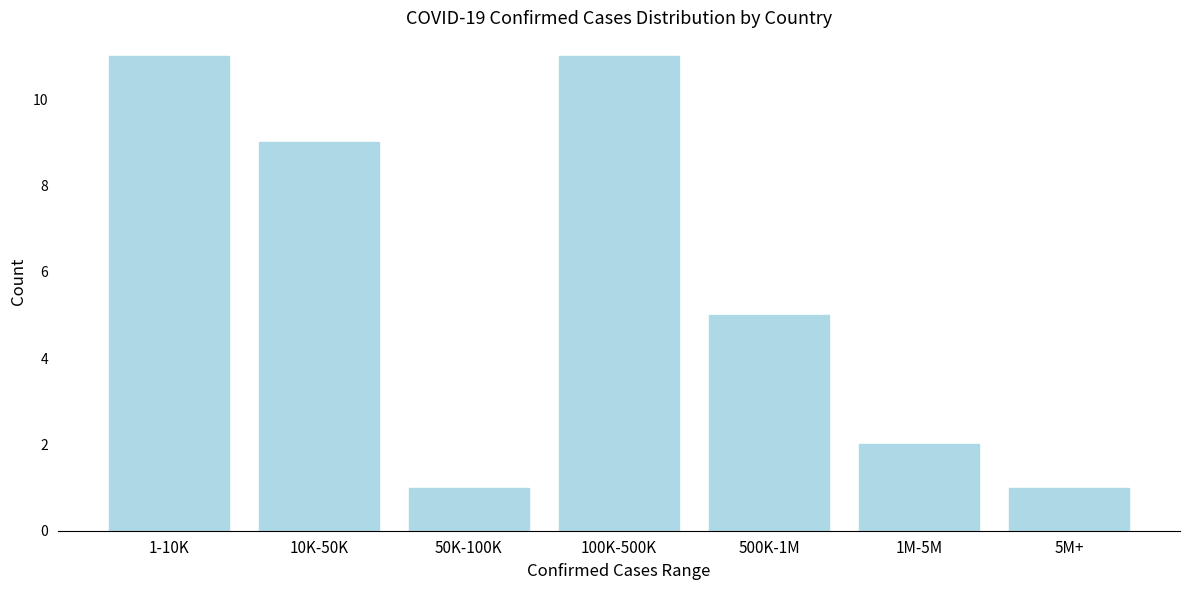

Reading left to right, list all the values displayed in this chart.

11	9	1	11	5	2	1